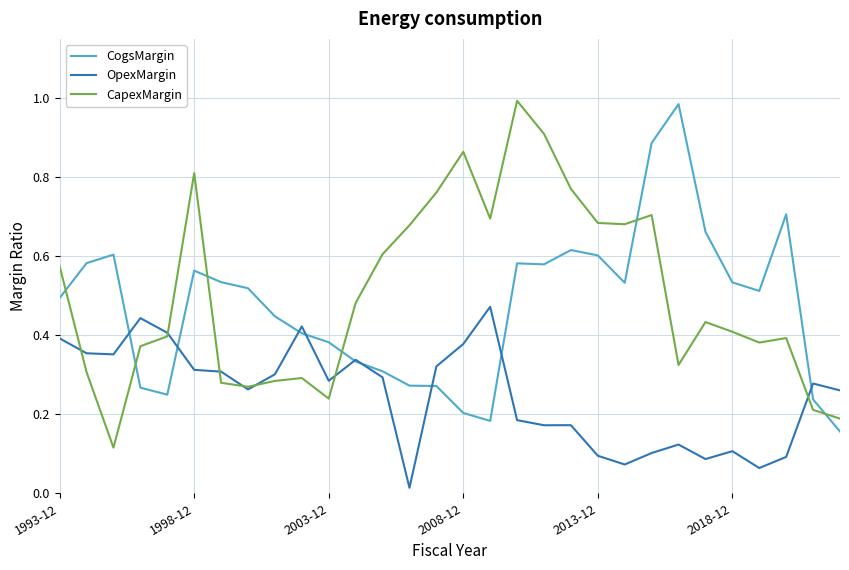

True or false: OpexMargin and CogsMargin cross at least once.

True